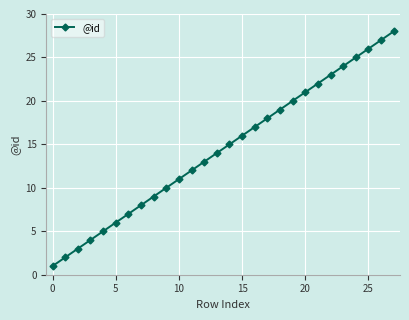

What is the difference between the maximum and second lowest values?

26